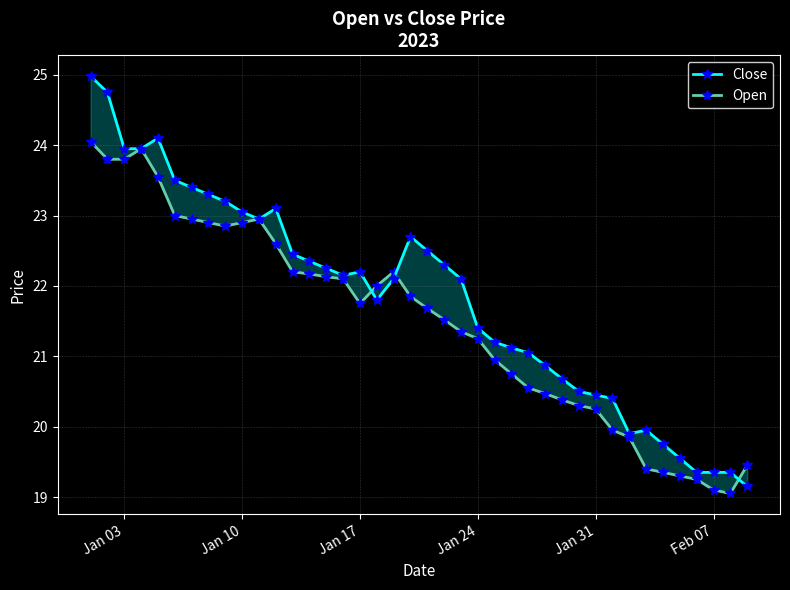

Rank the series by their maximum value, from lowest to highest.

Open, Close